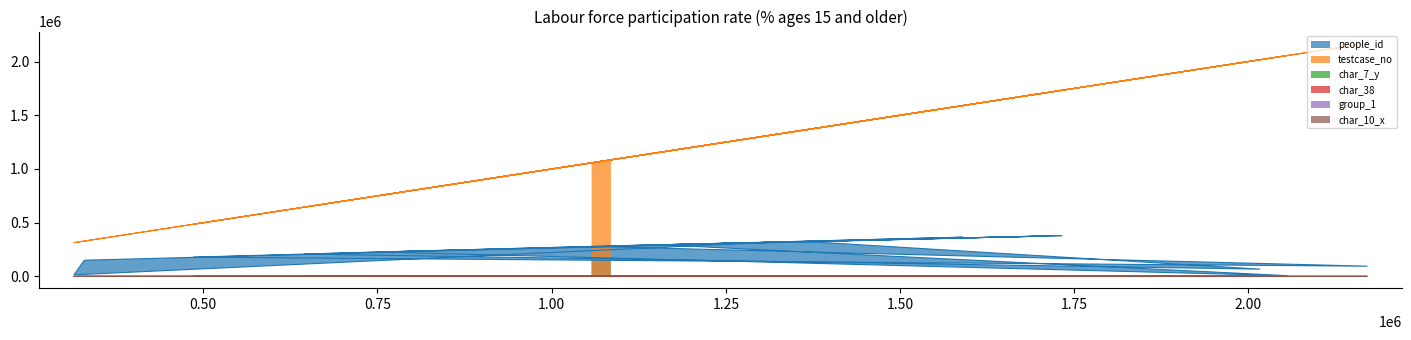

What is the difference between the maximum and minimum values in the char_38 series?

98